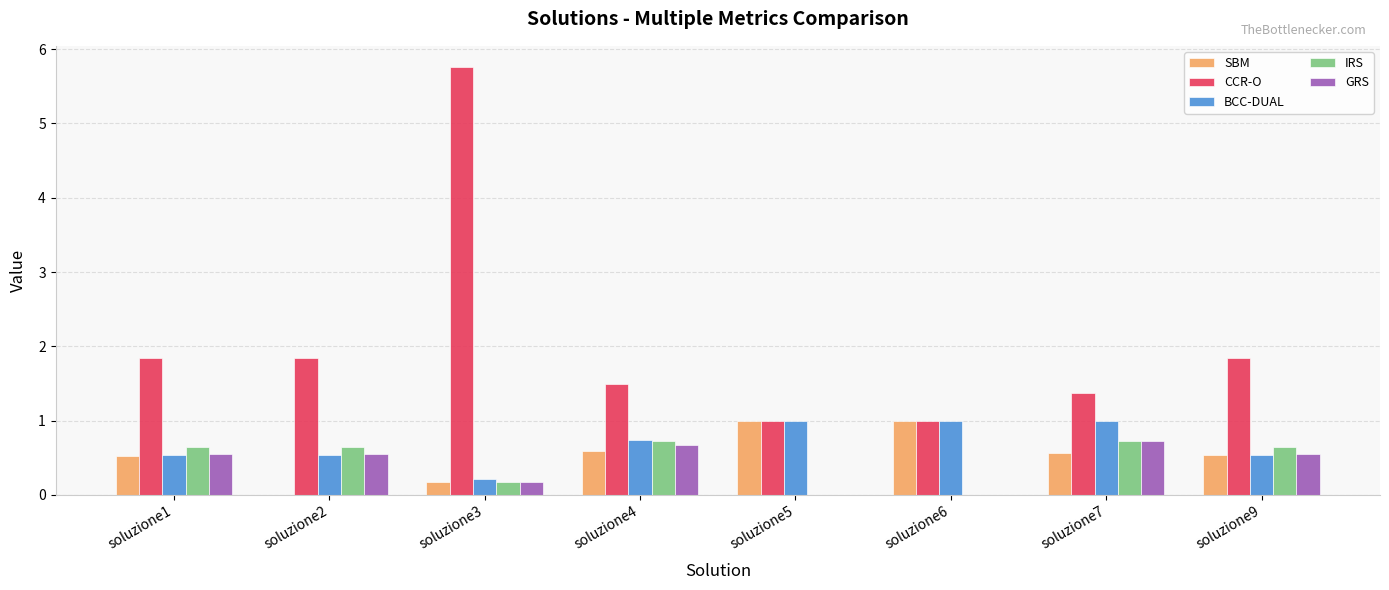

What is the greatest value displayed?

5.8